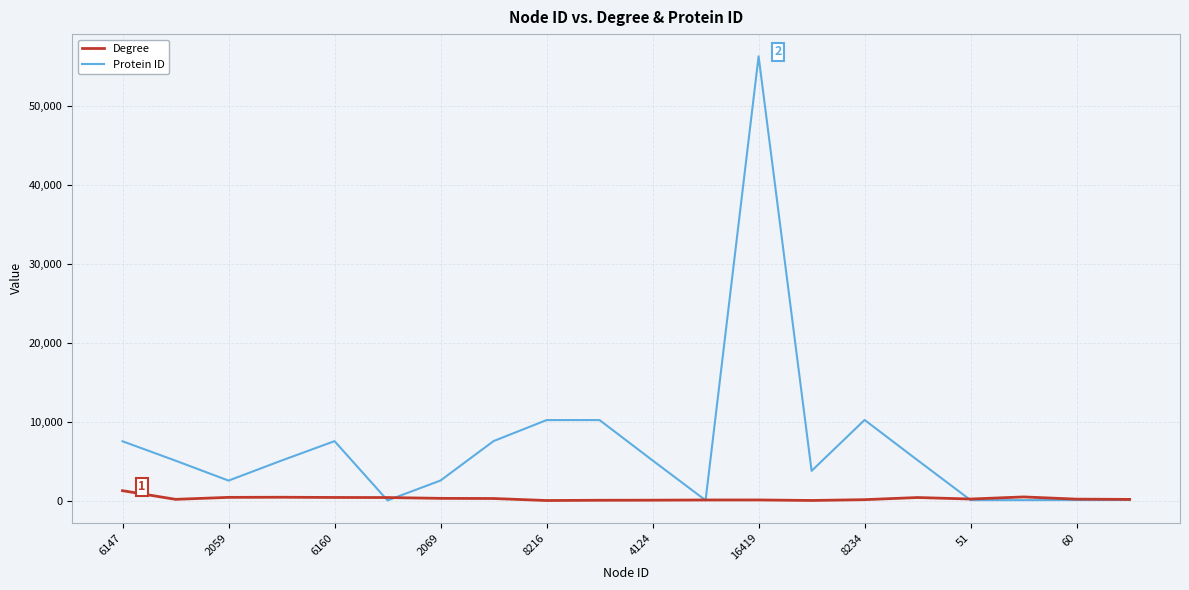

Which series has the largest range (max minus min)?

Protein ID